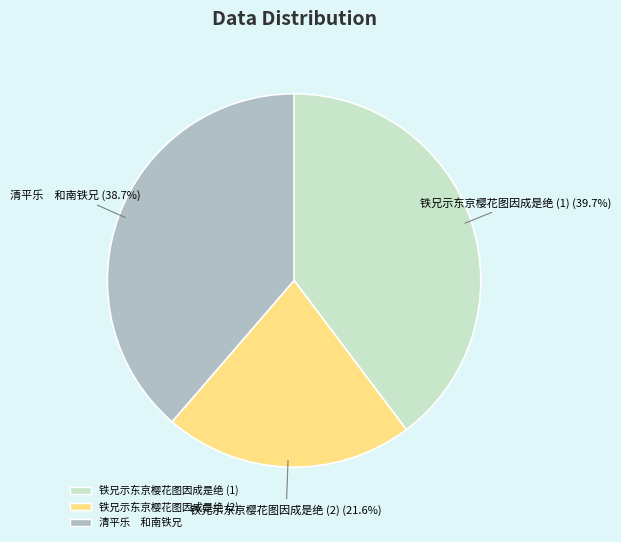

Is there a majority slice in this chart?

No